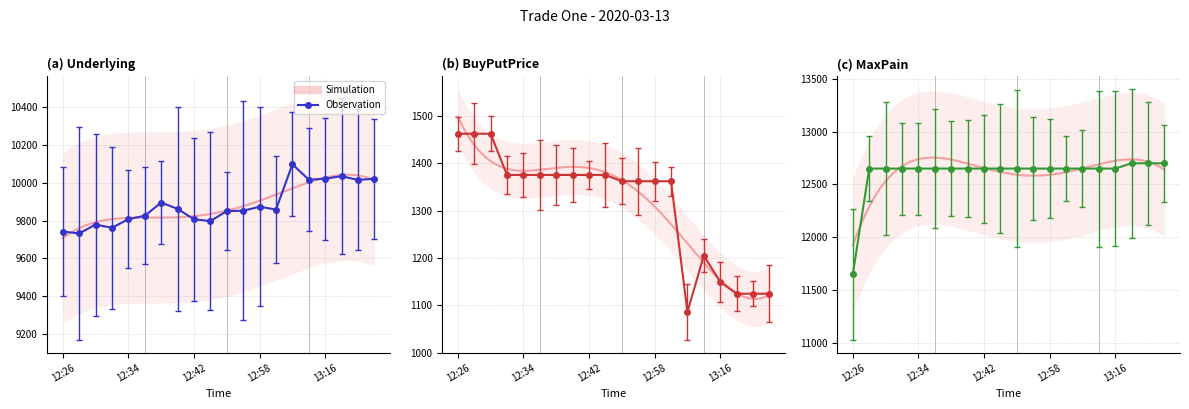

What is the spread (max minus min) of values at 13:14?

11445.2